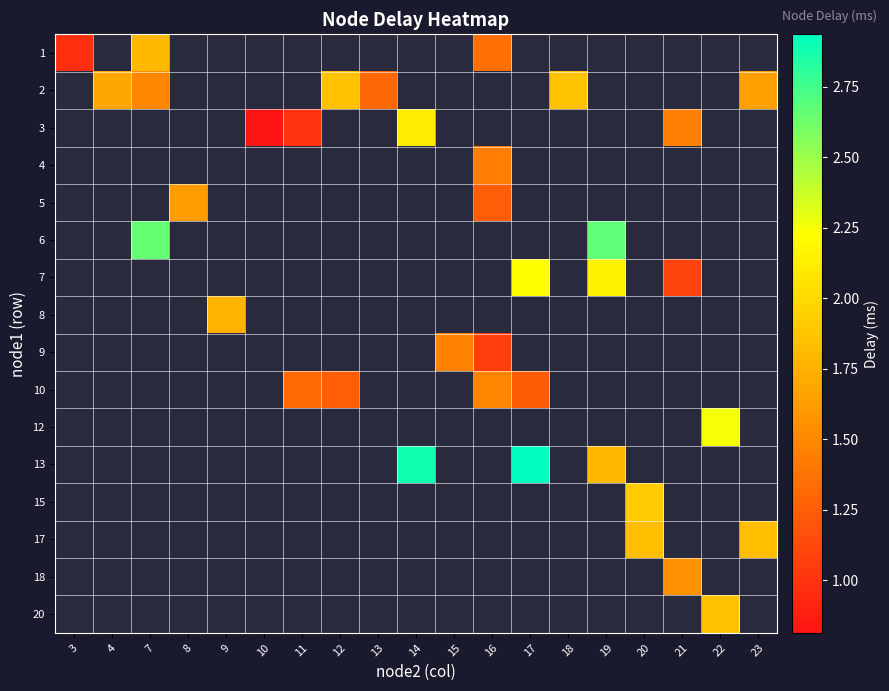

Which category has the lowest value across all series?

10